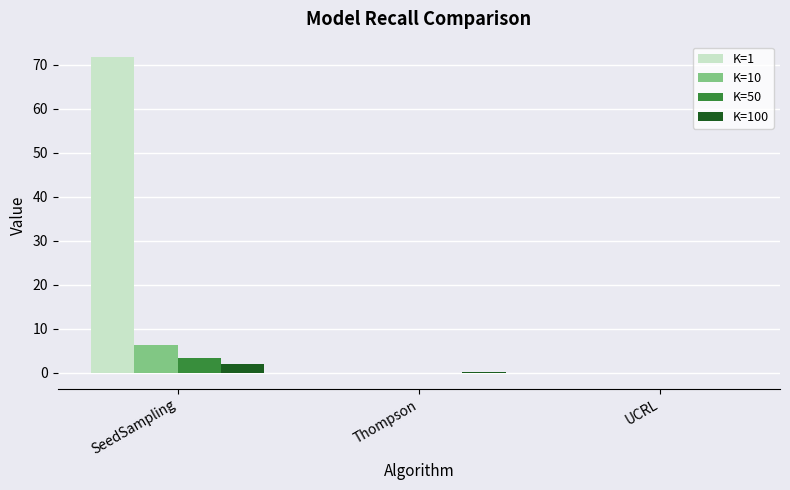

Which series has the largest total across all categories?

K=1